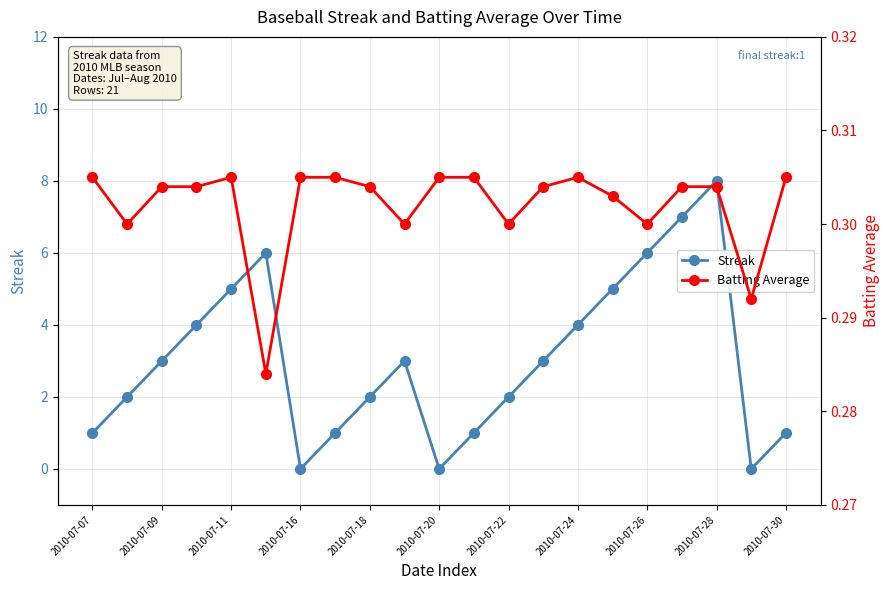

How many data points in Streak are less than 3?

10